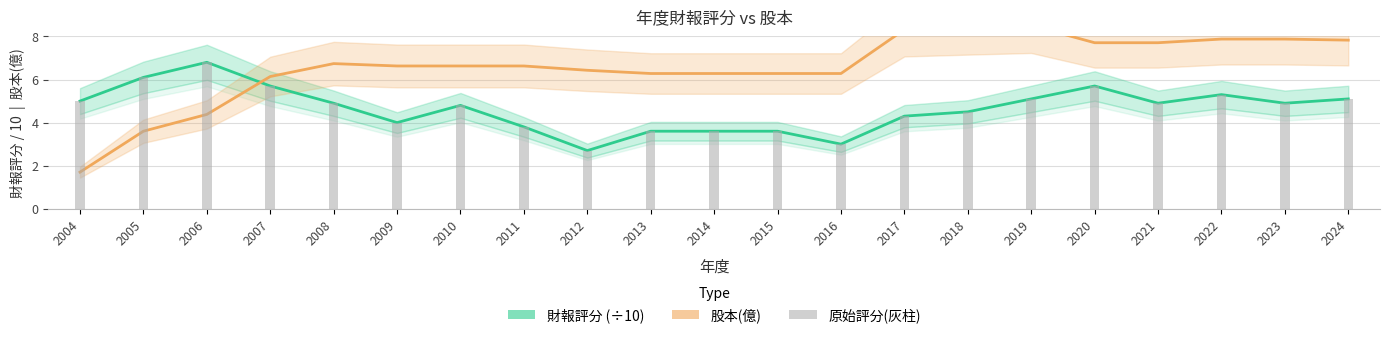

At which label does 股本(億) reach its peak?

2019